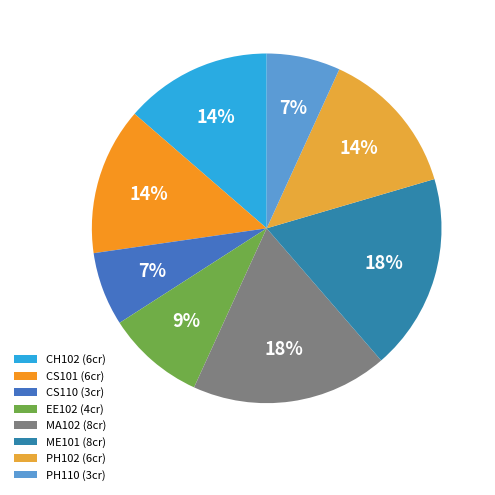

Is there any slice that represents more than half of the pie?

No